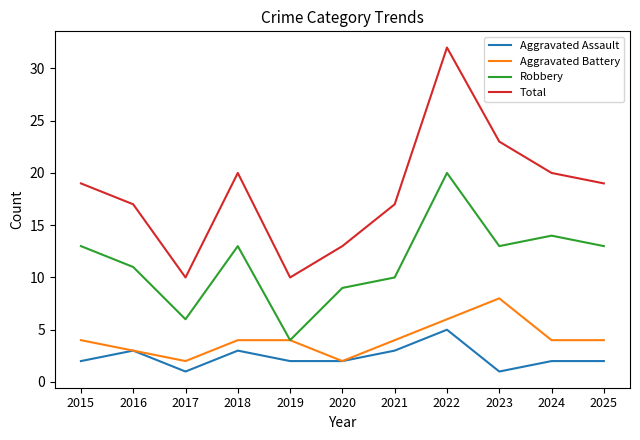

List the series in order of their peak value, lowest first.

Aggravated Assault, Aggravated Battery, Robbery, Total